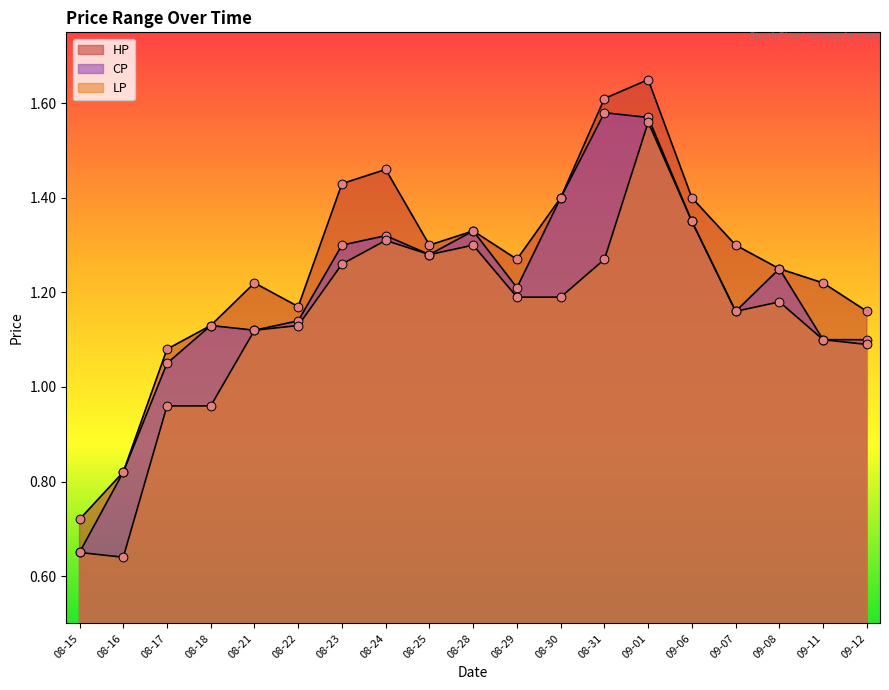

What are all the series names shown in the legend?

HP, CP, LP